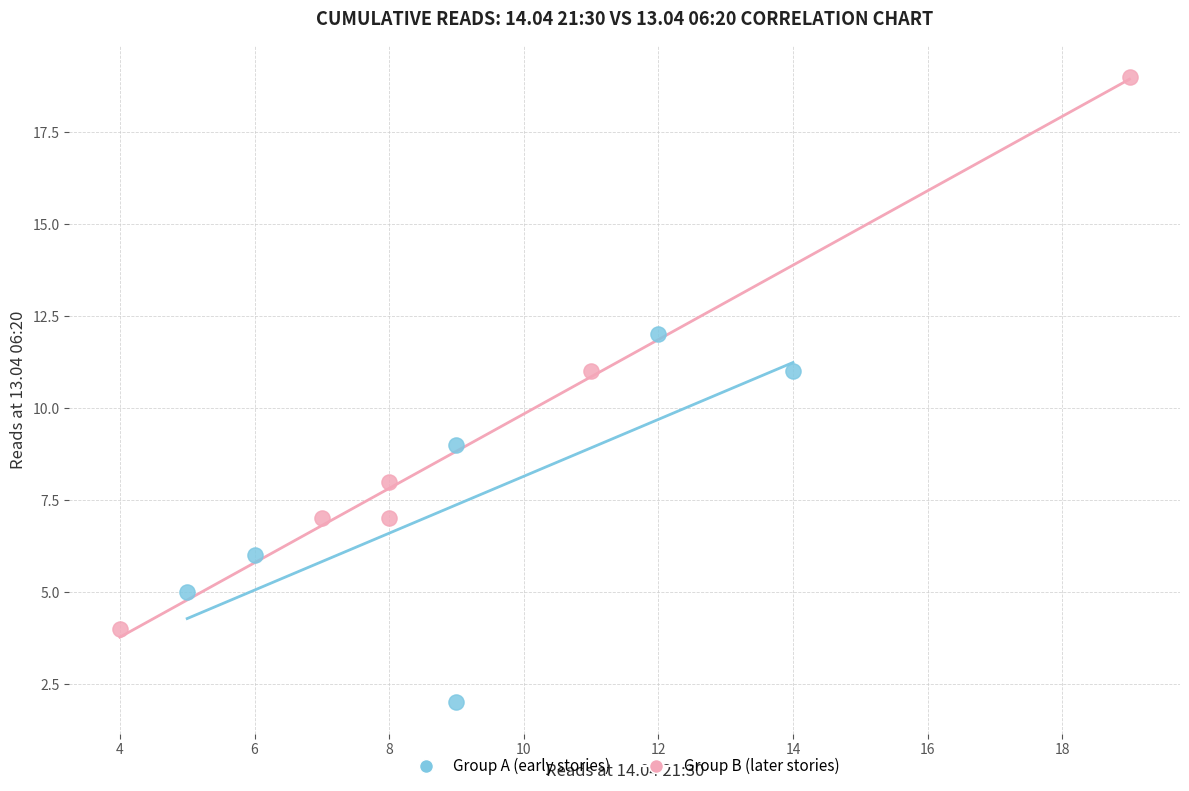

Which series contains the highest Y value?

Group B (later stories)